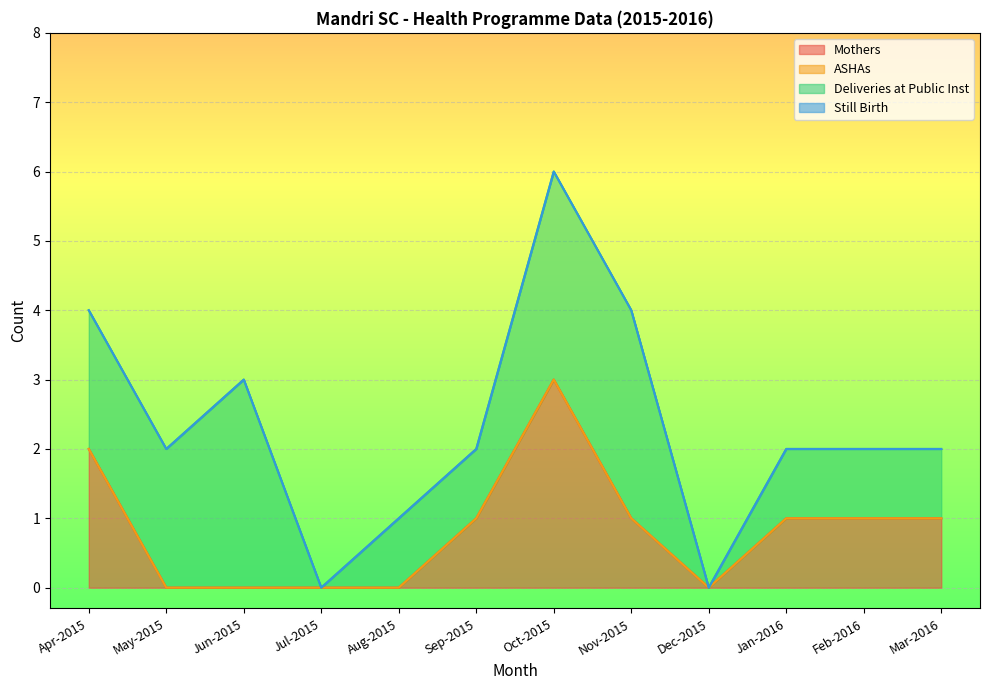

What are all the series names shown in the legend?

Mothers, ASHAs, Deliveries at Public Inst, Still Birth